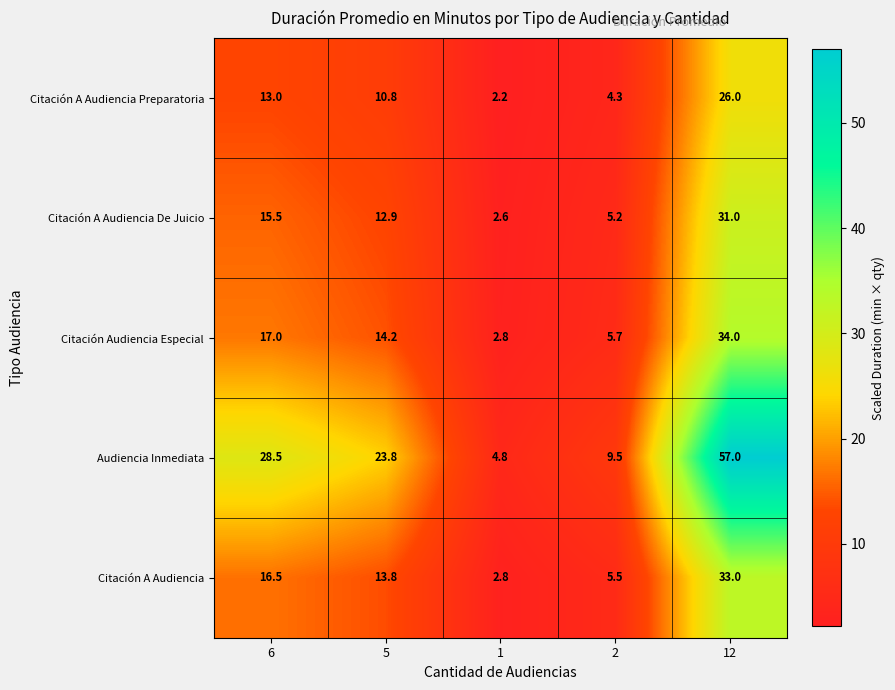

Reading left to right, what are all the values shown in this chart?

Citación A Audiencia Preparatoria: 13.0	10.8	2.2	4.3	26.0
Citación A Audiencia De Juicio: 15.5	12.9	2.6	5.2	31.0
Citación Audiencia Especial: 17.0	14.2	2.8	5.7	34.0
Audiencia Inmediata: 28.5	23.8	4.8	9.5	57.0
Citación A Audiencia: 16.5	13.8	2.8	5.5	33.0